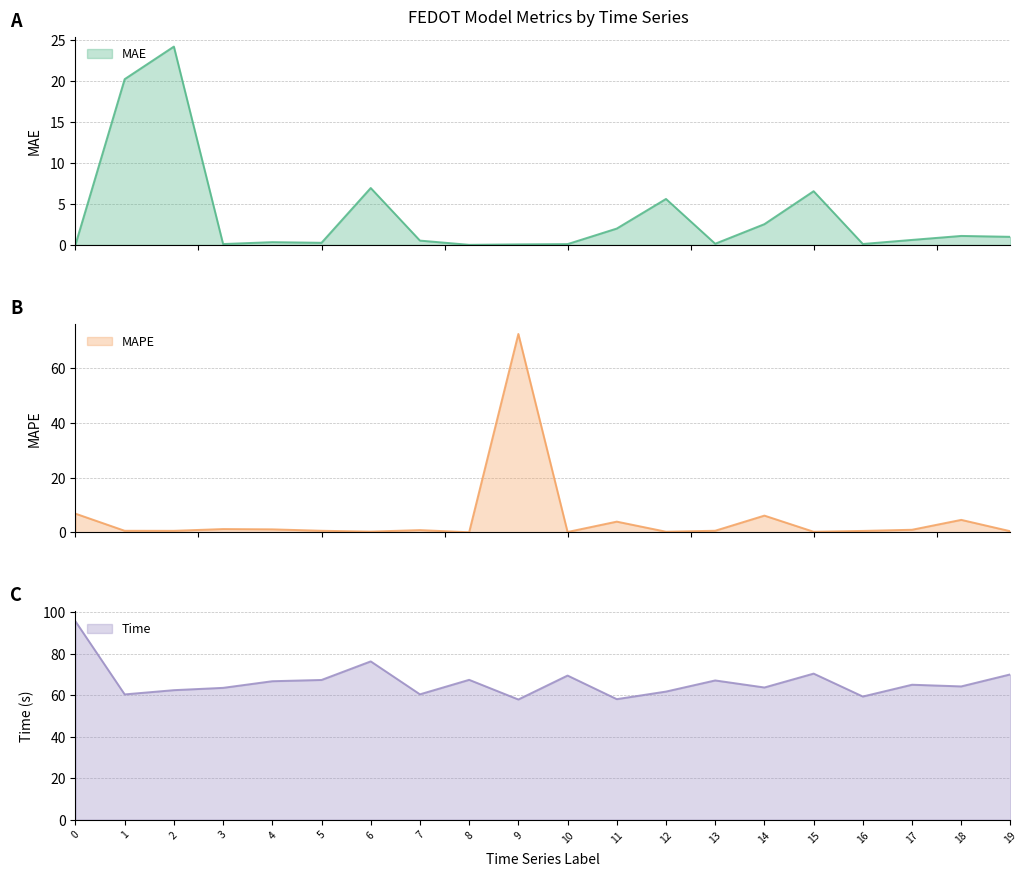

What is the difference between the maximum and second lowest values in the MAE series?

24.2